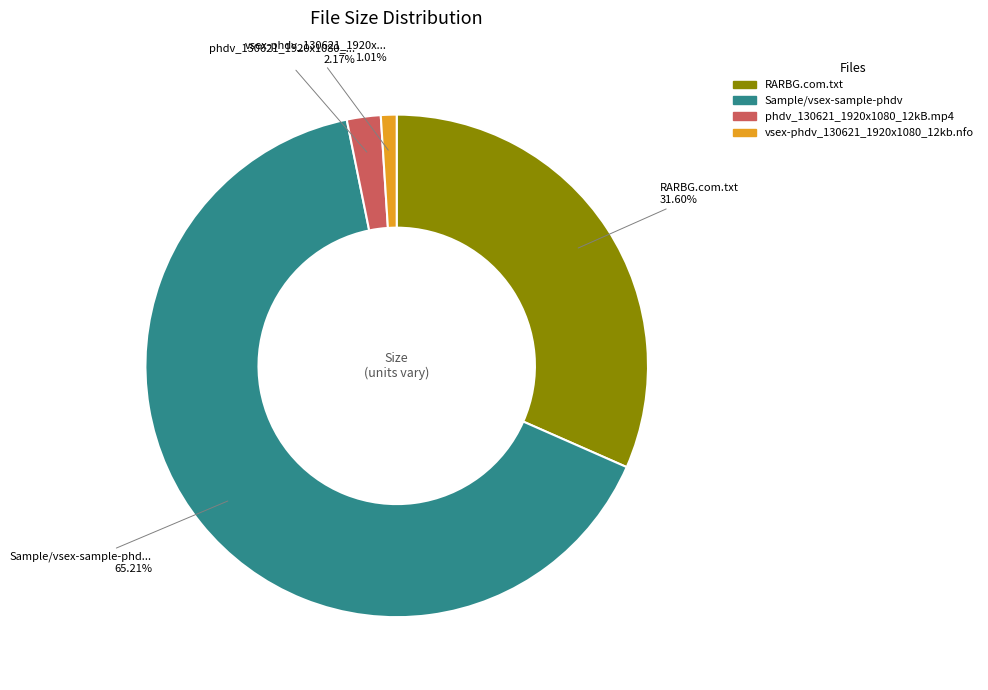

Which category has the biggest portion of the pie?

Sample/vsex-sample-phdv